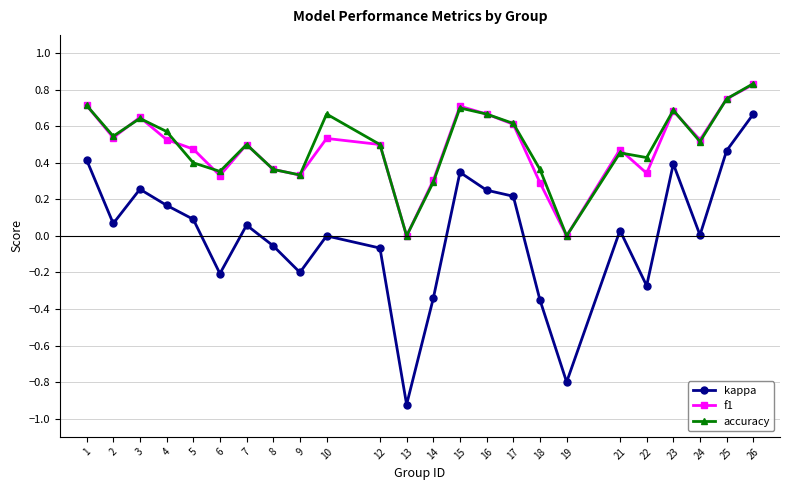

Which series has the largest range (max minus min)?

kappa